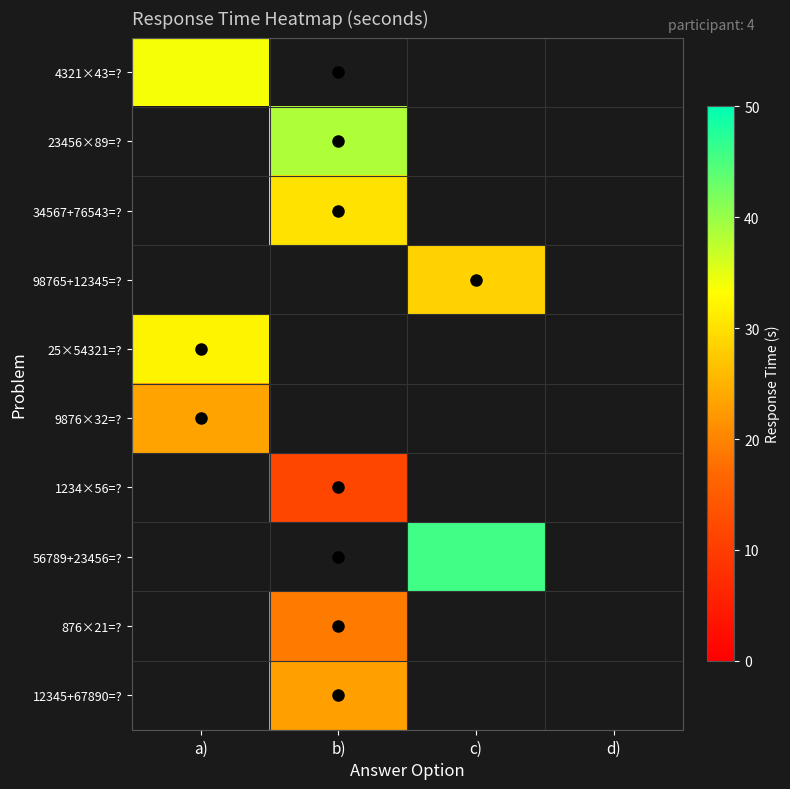

Reading left to right, what are all the values shown in this chart?

4321×43=?: a)=33.8	b)=0.0	c)=0.0	d)=0.0
23456×89=?: a)=0.0	b)=38.5	c)=0.0	d)=0.0
34567+76543=?: a)=0.0	b)=30.2	c)=0.0	d)=0.0
98765+12345=?: a)=0.0	b)=0.0	c)=28.4	d)=0.0
25×54321=?: a)=32.1	b)=0.0	c)=0.0	d)=0.0
9876×32=?: a)=23.3	b)=0.0	c)=0.0	d)=0.0
1234×56=?: a)=0.0	b)=11.7	c)=0.0	d)=0.0
56789+23456=?: a)=0.0	b)=0.0	c)=45.7	d)=0.0
876×21=?: a)=0.0	b)=19.0	c)=0.0	d)=0.0
12345+67890=?: a)=0.0	b)=23.0	c)=0.0	d)=0.0